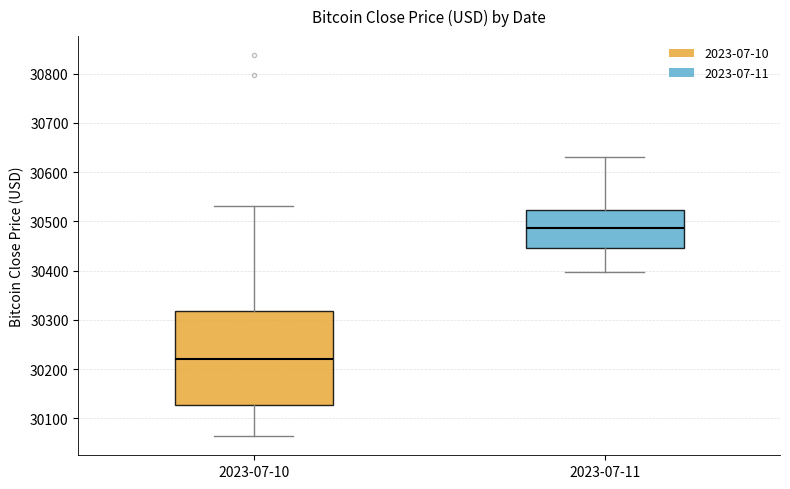

Which box is the tallest, from its lower edge to its upper edge?

2023-07-10